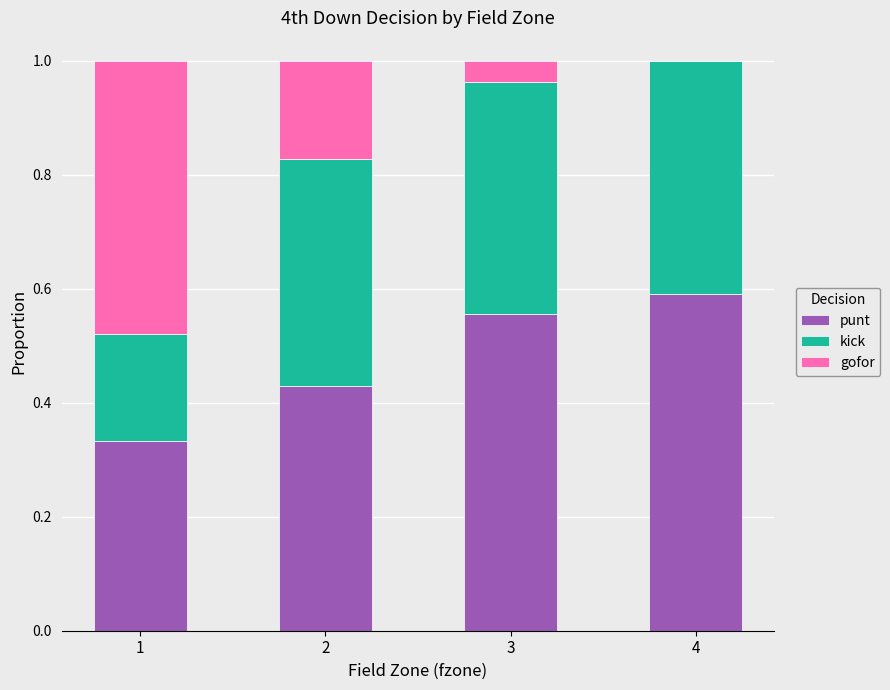

The punt series shows 0.6 at 3. True or false?

True